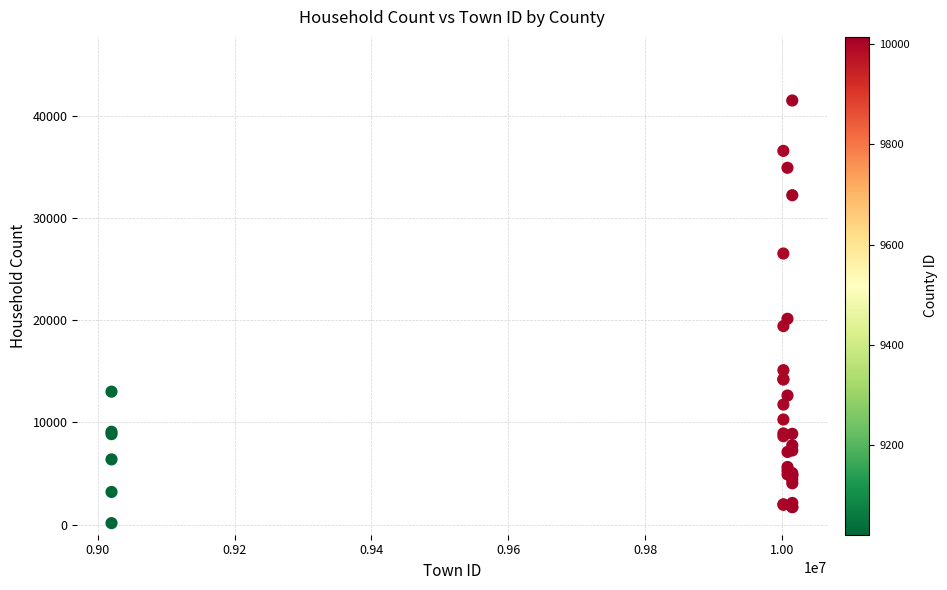

What Y value in the scatter plot is closest to 20817?

20134